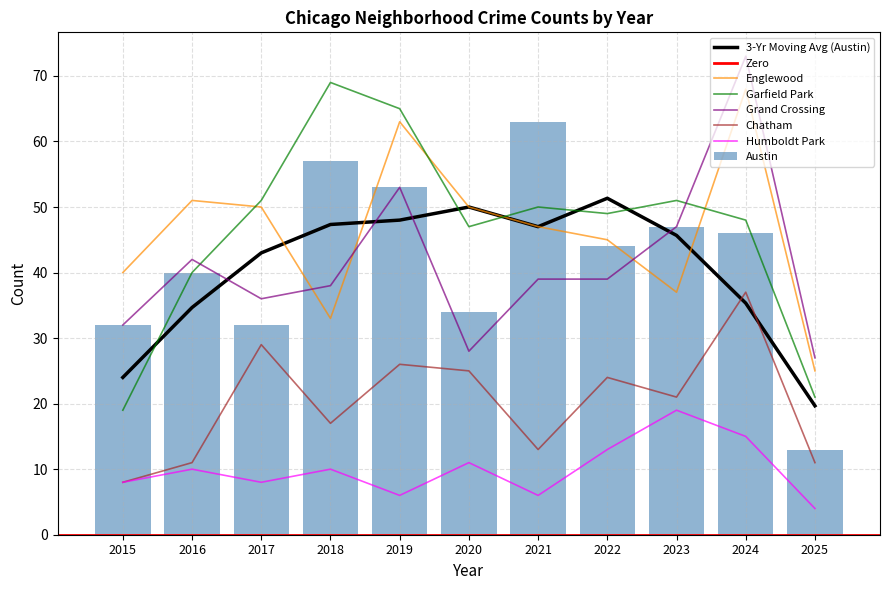

What is the value of the Englewood bar at the 10th from the left?

68